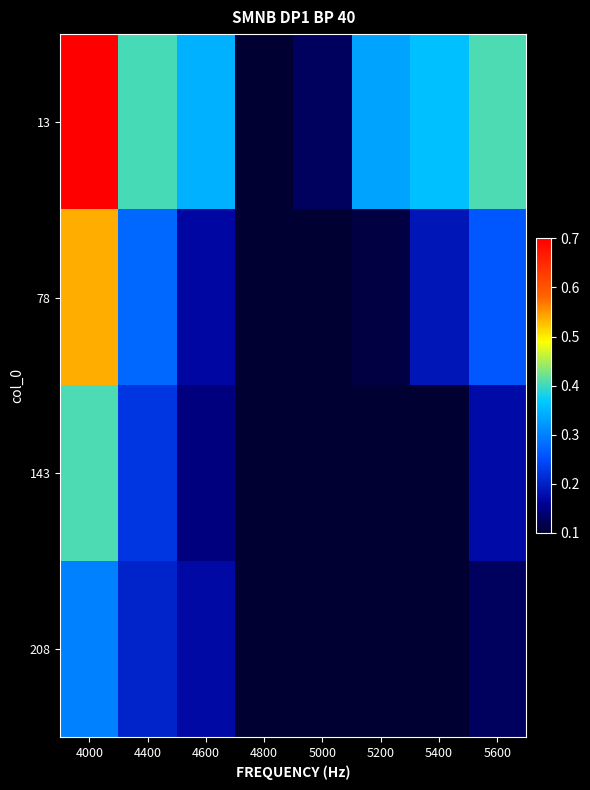

Which has a higher value, 5200 or 5000?

5200